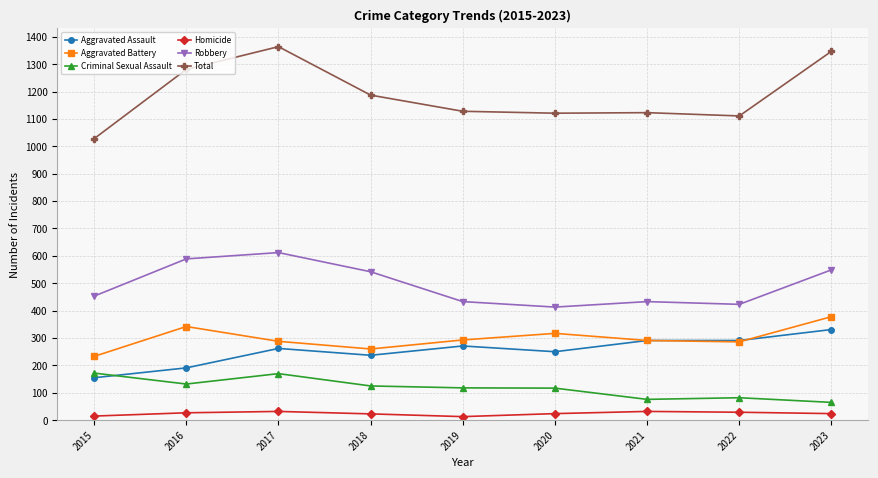

Which series has the largest range (max minus min)?

Total